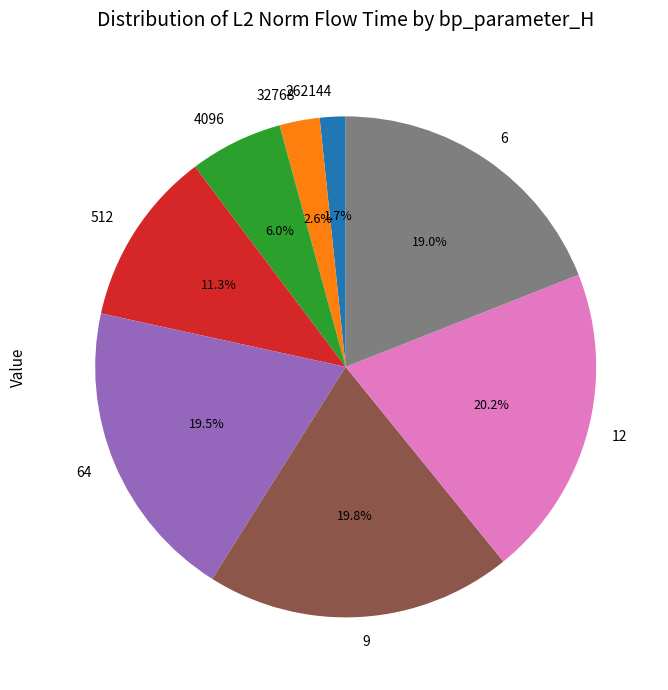

Is 4096 the majority of the pie?

No